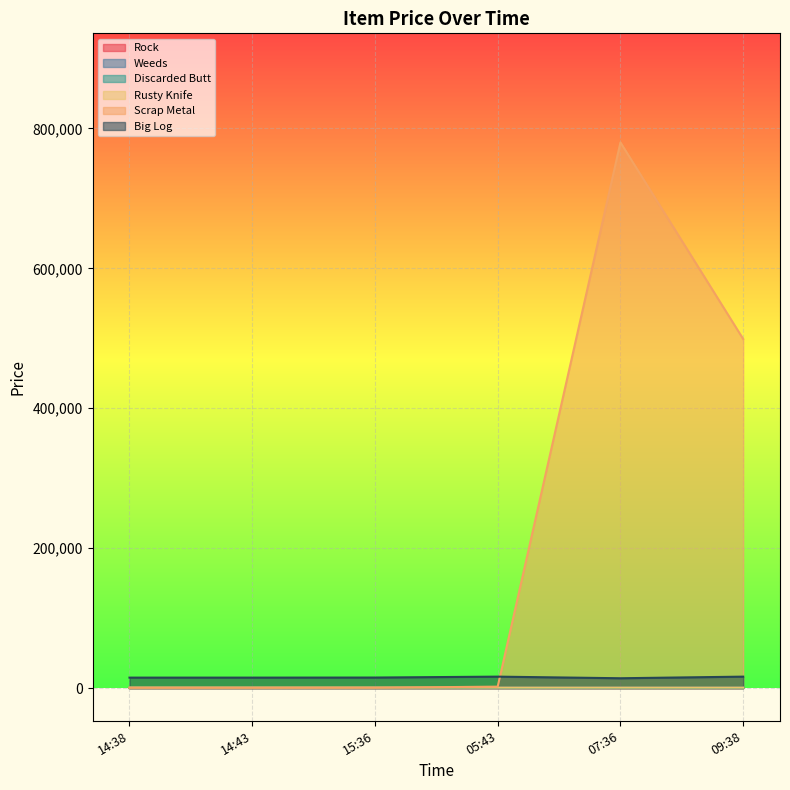

Which series has the widest spread of values?

Scrap Metal